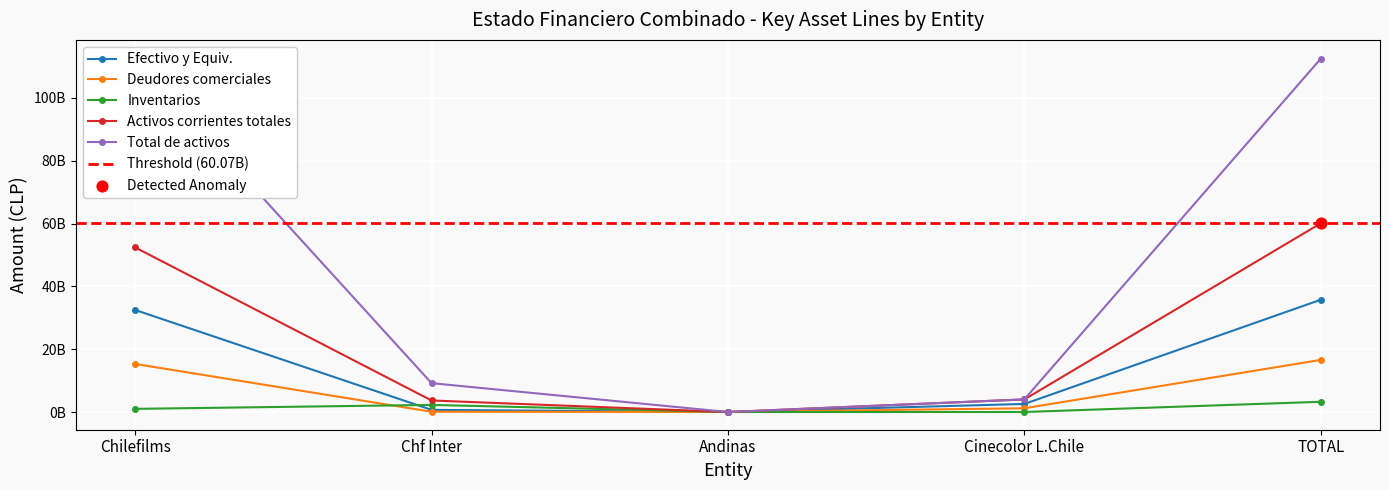

At which category is the sum across all series the highest?

TOTAL